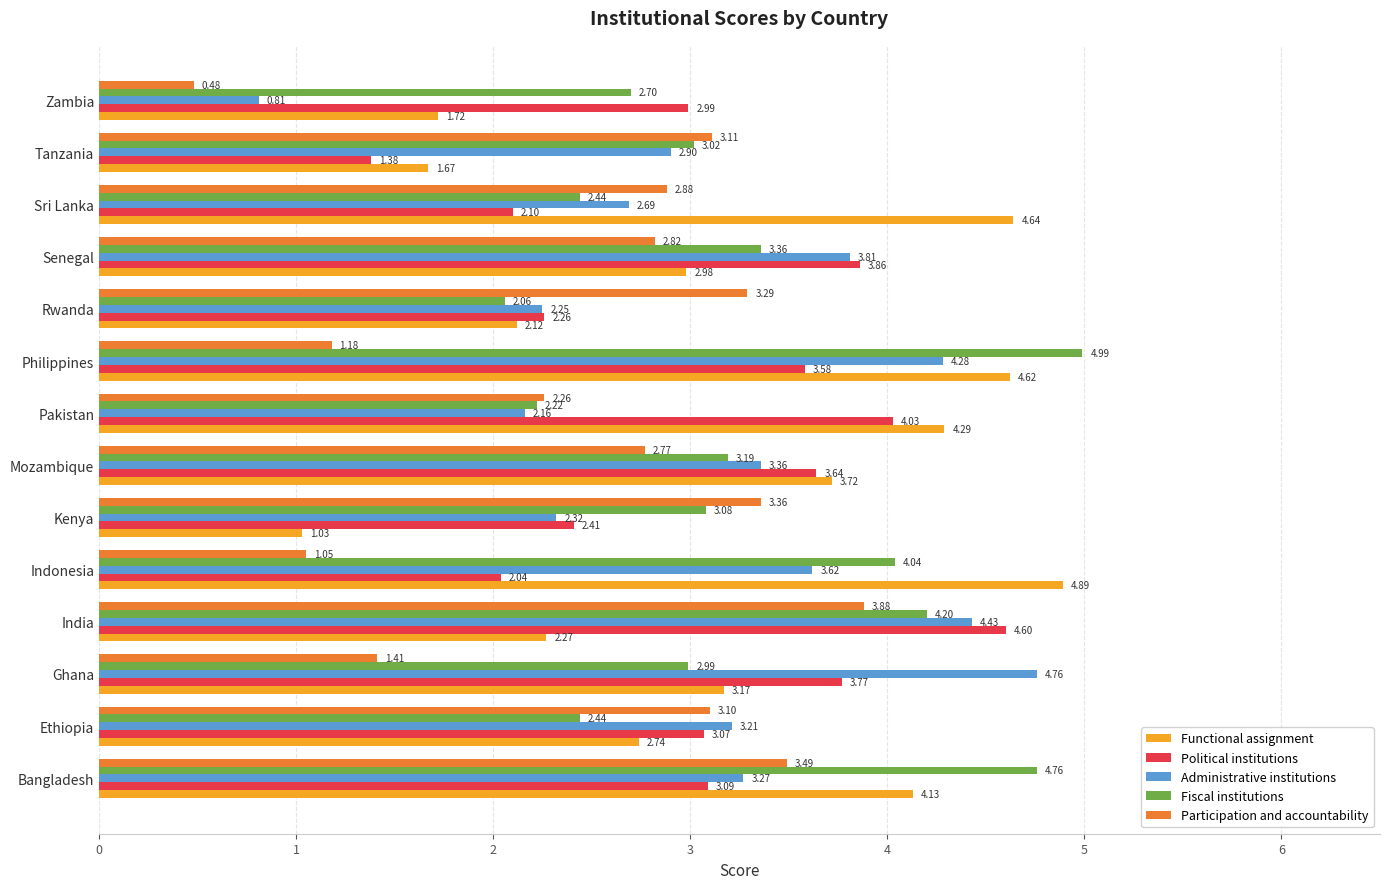

How many values in the Administrative institutions series are below 3?

6